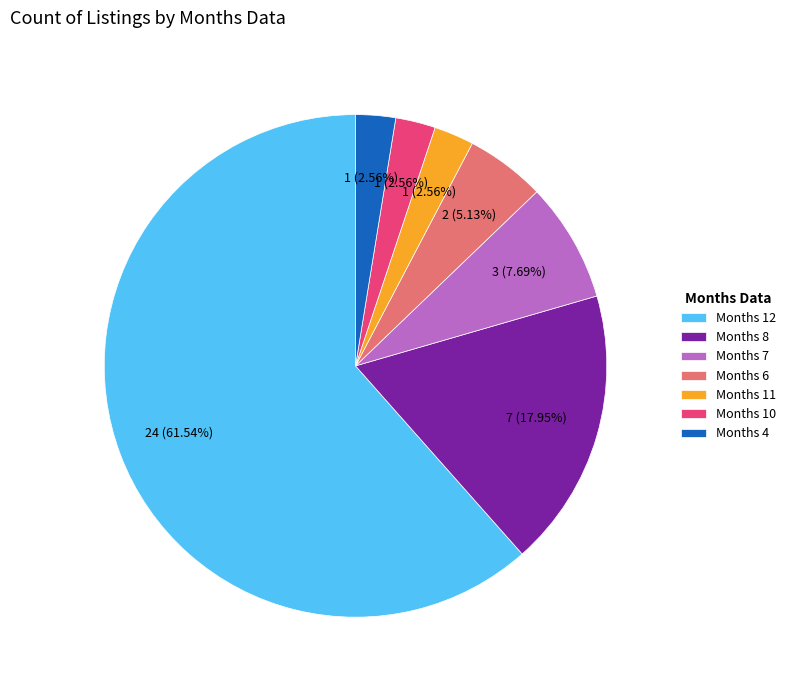

Which category accounts for the majority?

Months 12